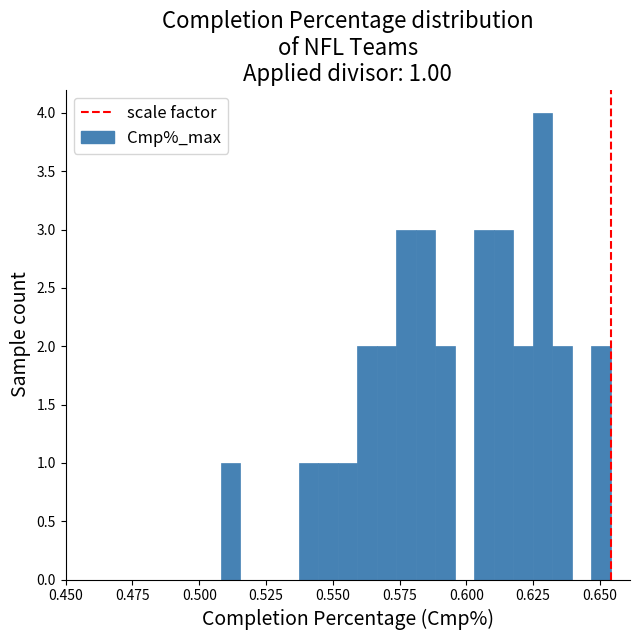

Around what value on the x-axis is the tallest bar? Give the approximate position of its centre, as read against the axis.

0.630